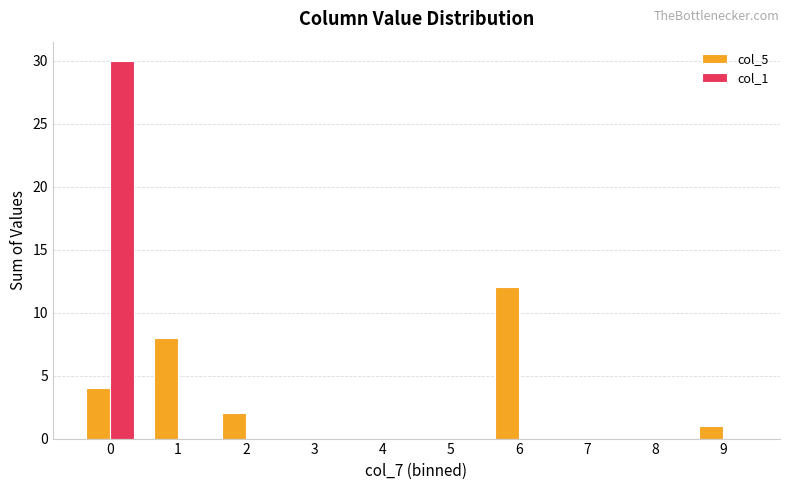

Are the bars horizontal?

No